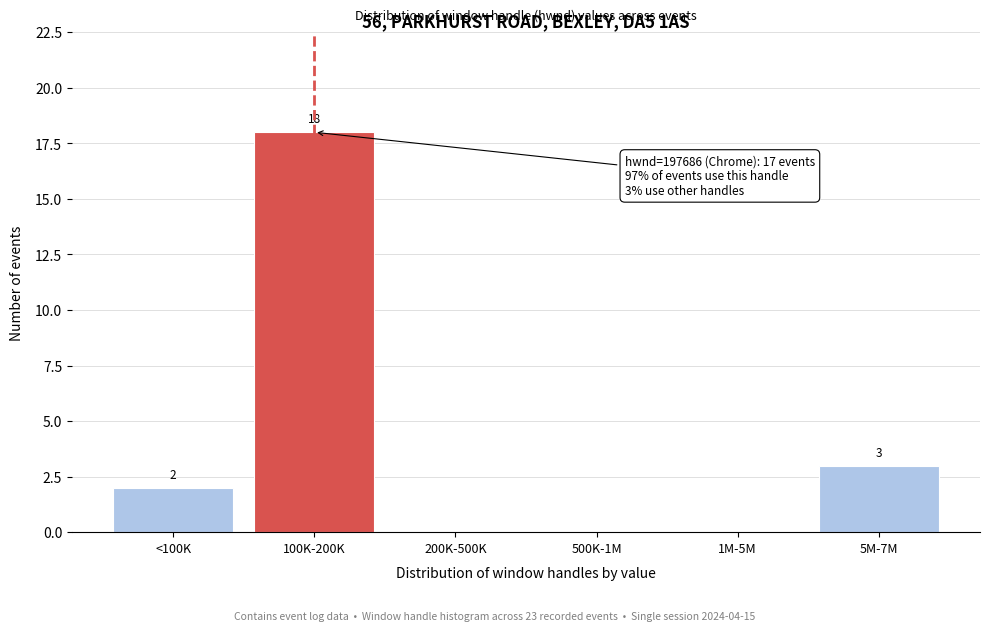

Reading left to right, what are all the values shown in this chart?

<100K=2	100K-200K=18	200K-500K=0	500K-1M=0	1M-5M=0	5M-7M=3